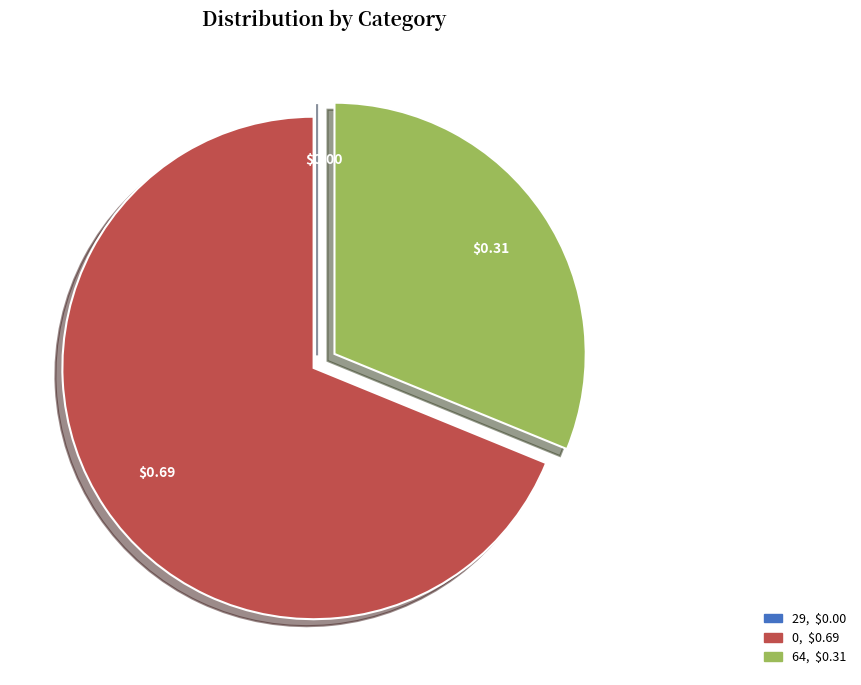

Combined, do 0 and 64 account for over 50%?

Yes